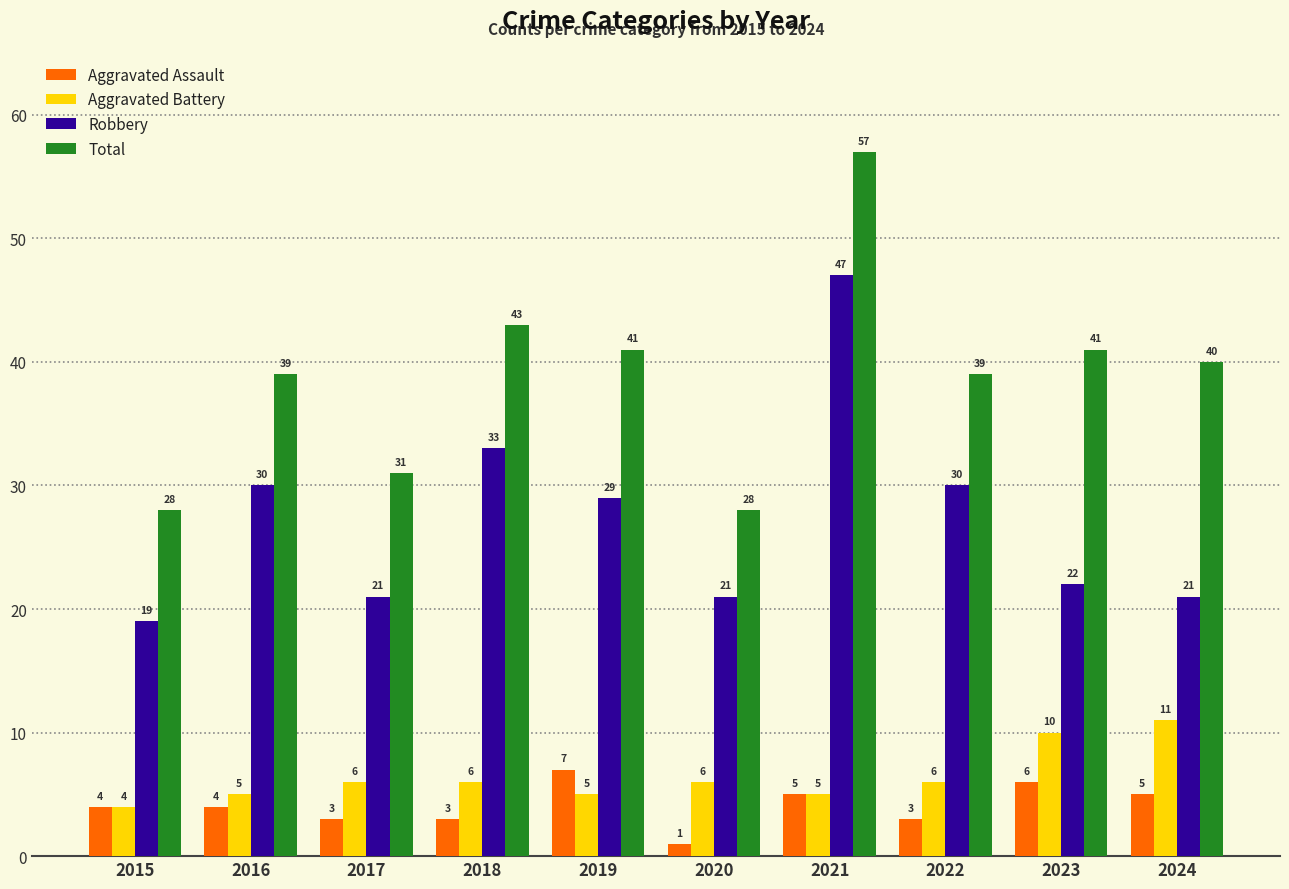

What is the lowest value of the Robbery series?

19